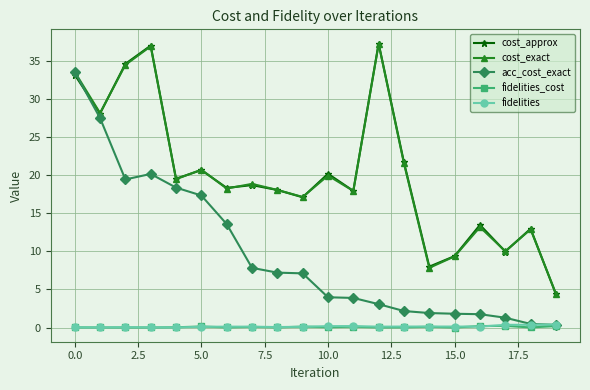

True or false: cost_approx and fidelities cross at least once.

False